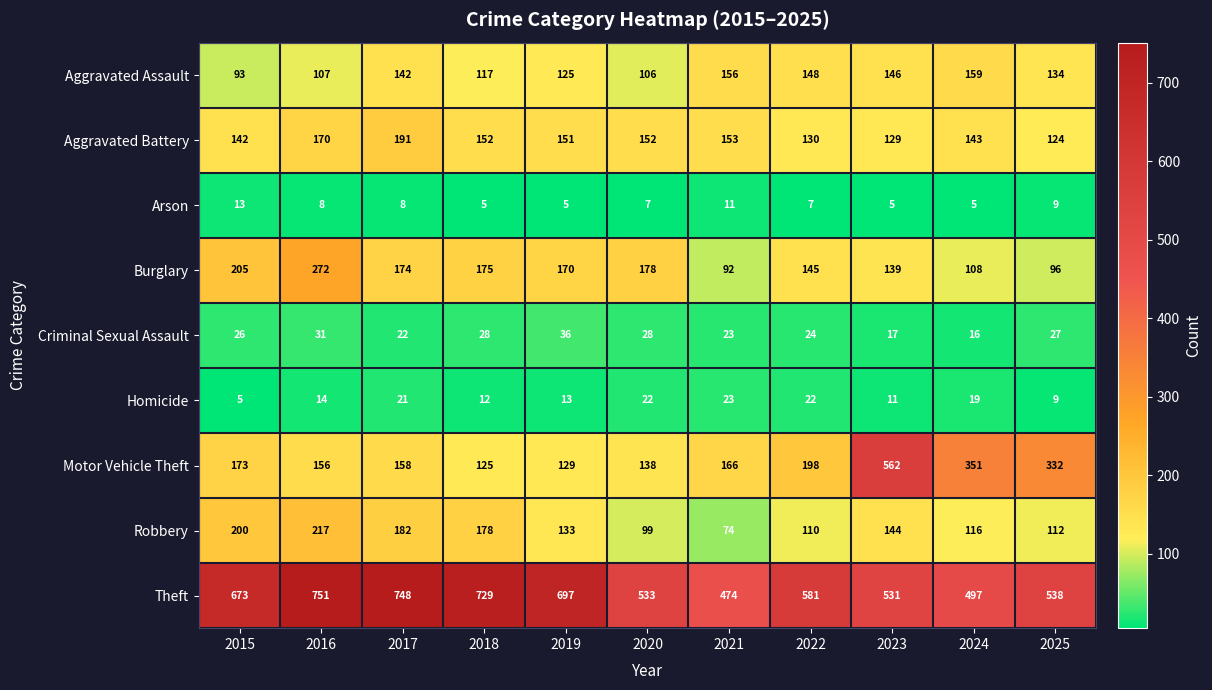

List the series in order of their peak value, highest first.

Theft, Motor Vehicle Theft, Burglary, Robbery, Aggravated Battery, Aggravated Assault, Criminal Sexual Assault, Homicide, Arson